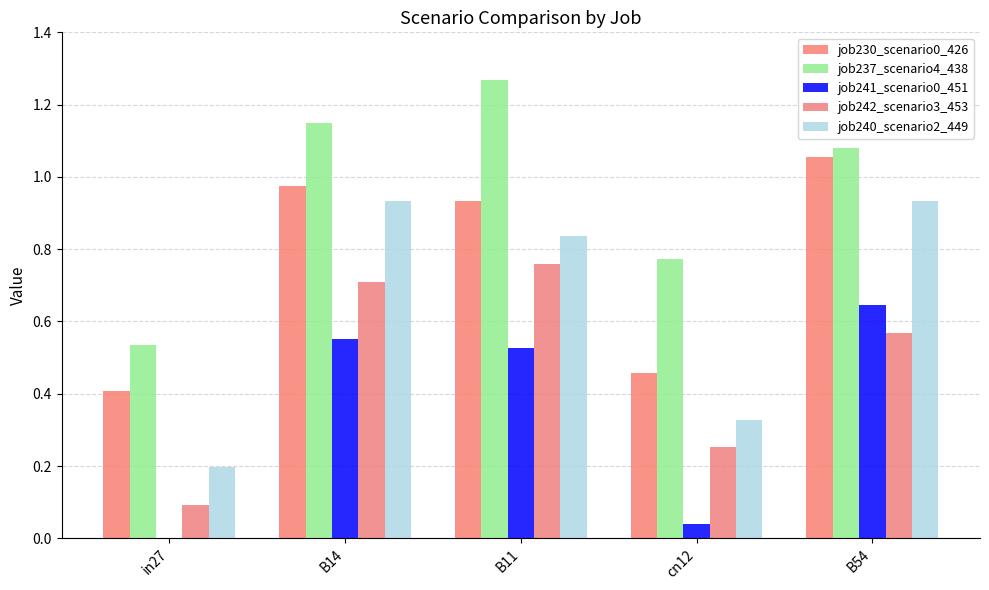

What position from the left is in27?

1